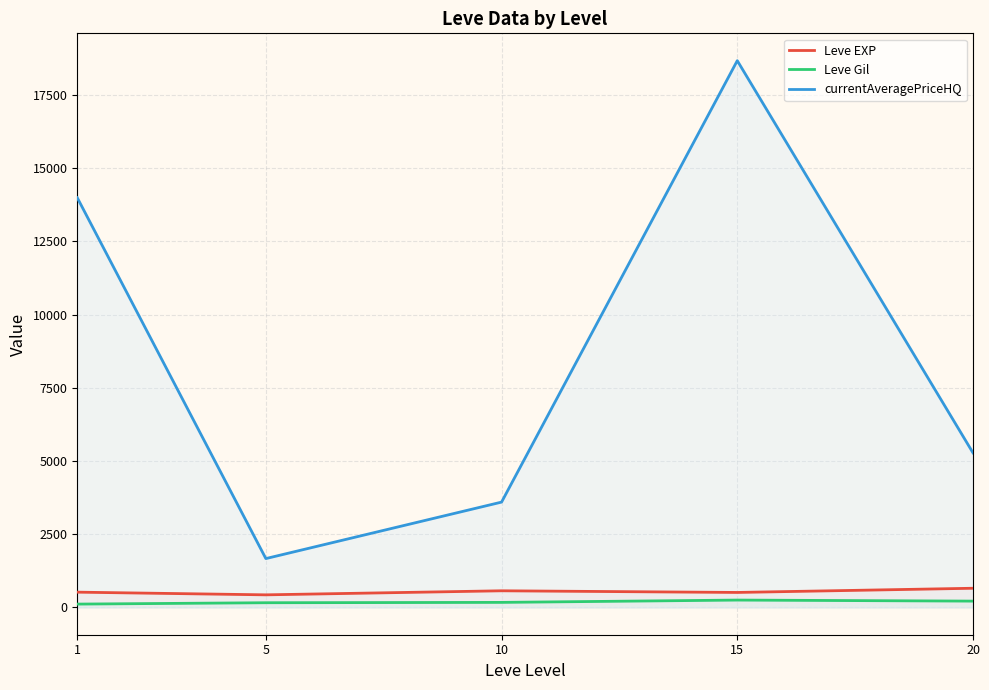

How many series are shown in this chart?

3